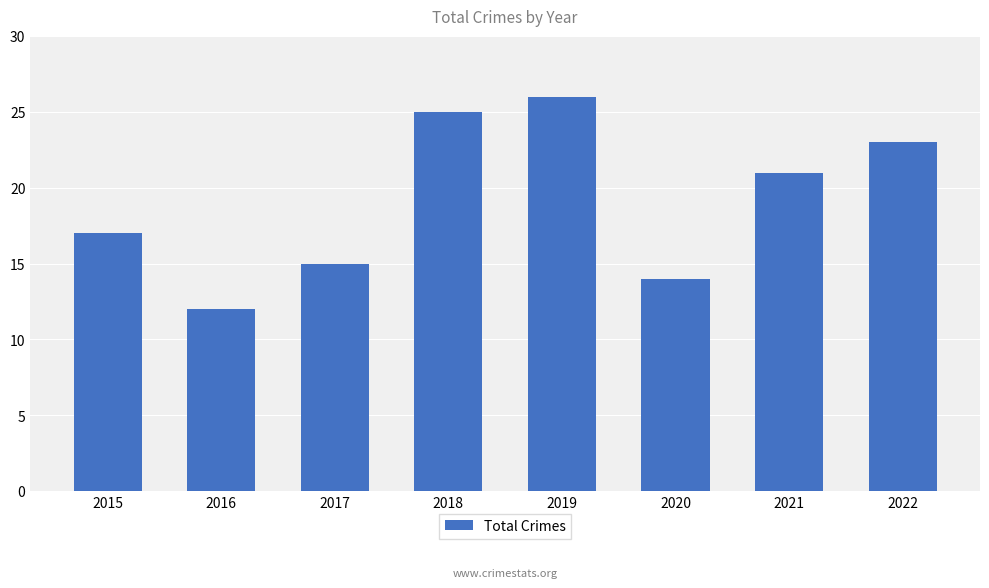

How many values are below 21?

4